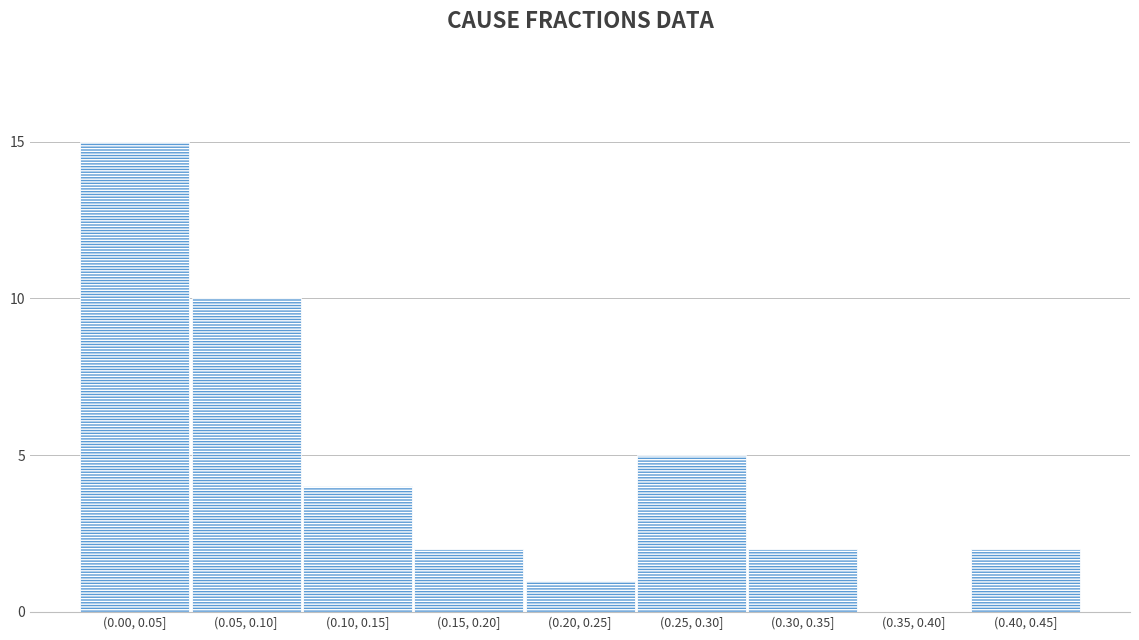

Reading left to right, extract all data points from this chart.

(0.00, 0.05]=15	(0.05, 0.10]=10	(0.10, 0.15]=4	(0.15, 0.20]=2	(0.20, 0.25]=1	(0.25, 0.30]=5	(0.30, 0.35]=2	(0.35, 0.40]=0	(0.40, 0.45]=2